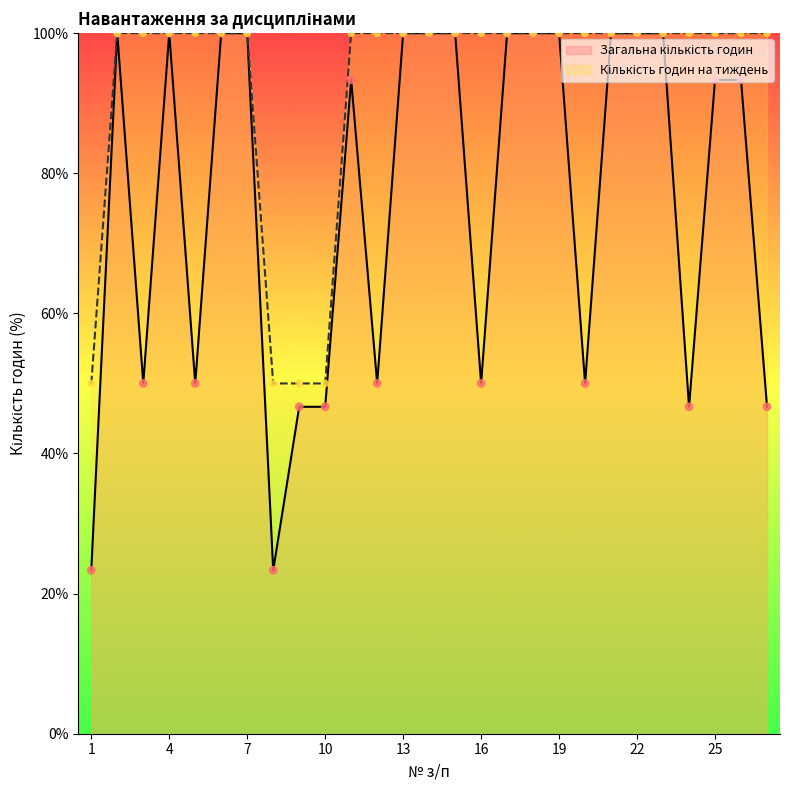

Which series contains the highest Y value?

Загальна кількість годин